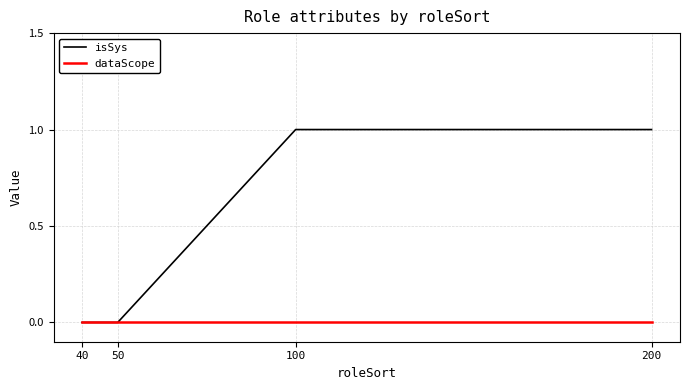

What are all the series names shown in the legend?

isSys, dataScope